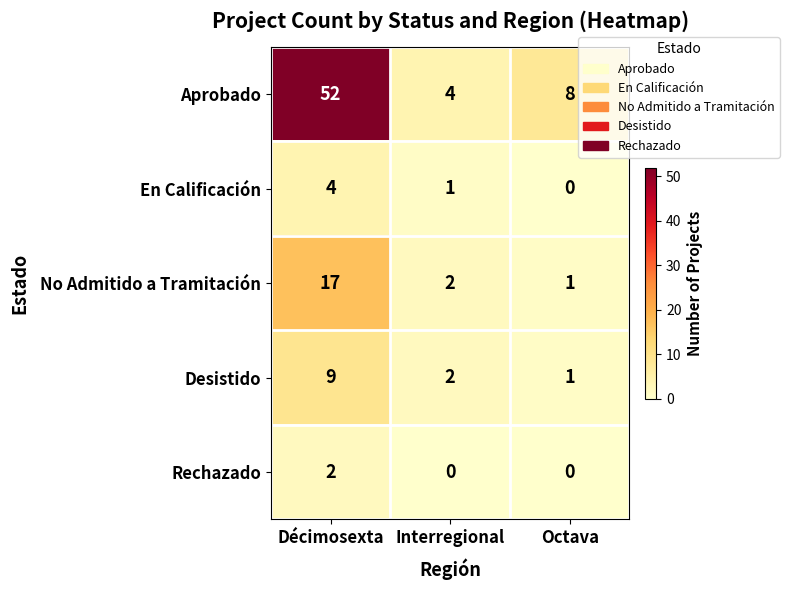

Which category has the lowest value in the Aprobado series?

Interregional